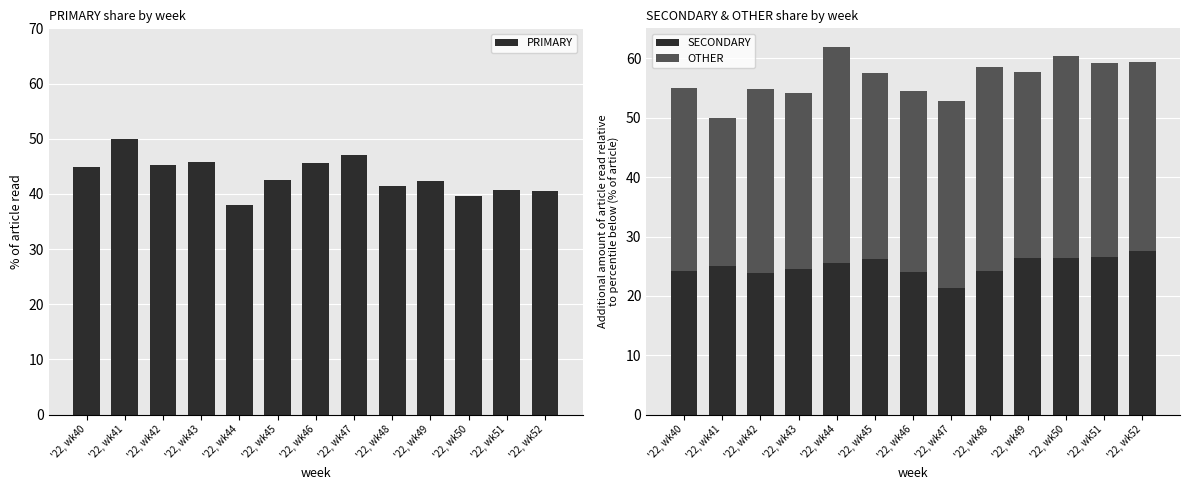

What value does the SECONDARY series have at '22, wk43?

24.5